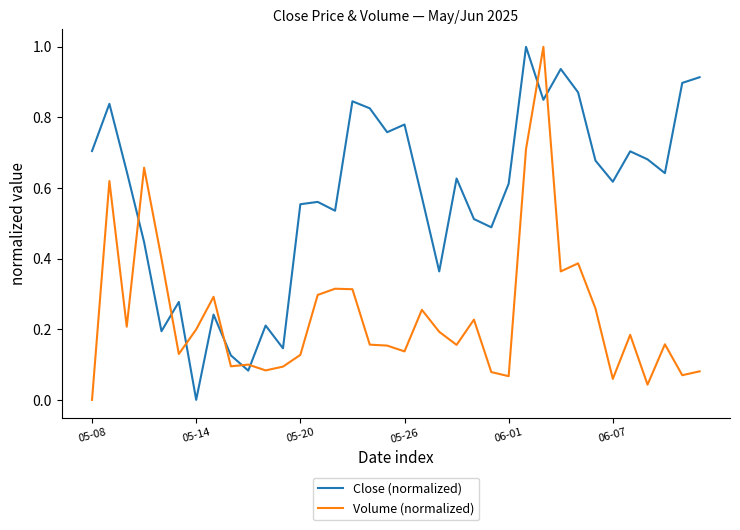

What is the difference between the maximum and minimum values in the Volume (normalized) series?

1.0